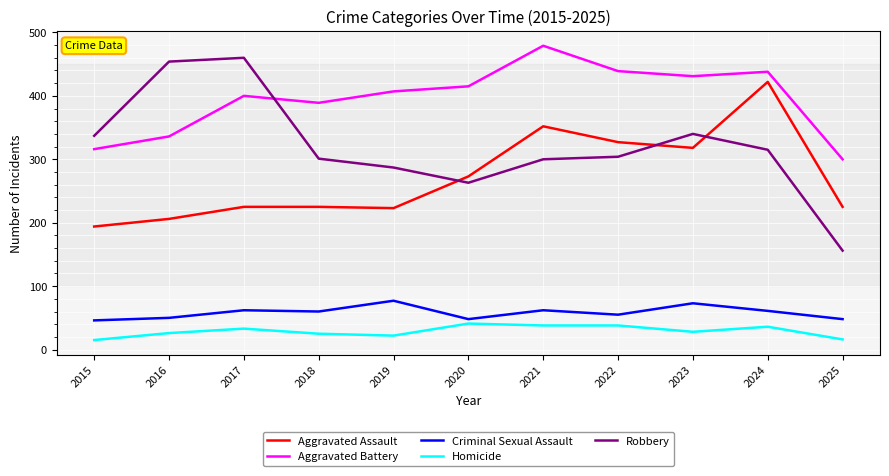

True or false: Homicide and Aggravated Battery cross at least once.

False